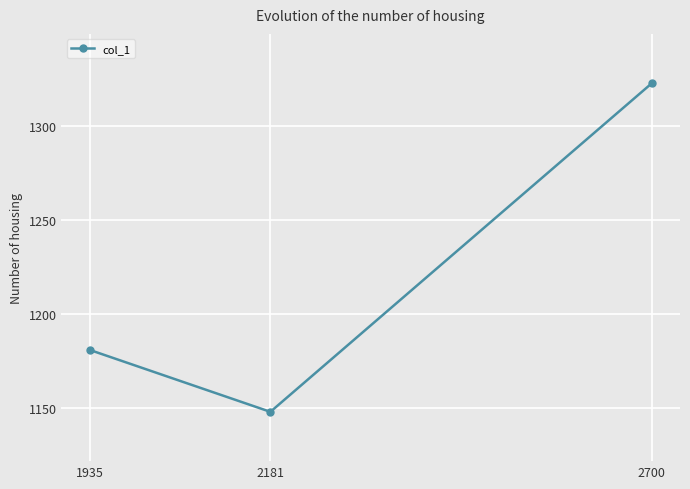

What is the sum of all values?

3652